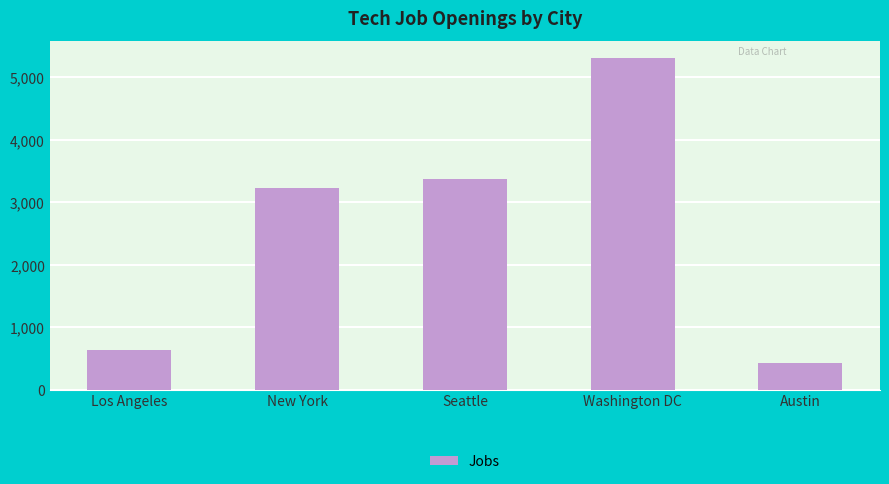

What is the label of the 5th bar from the left?

Austin